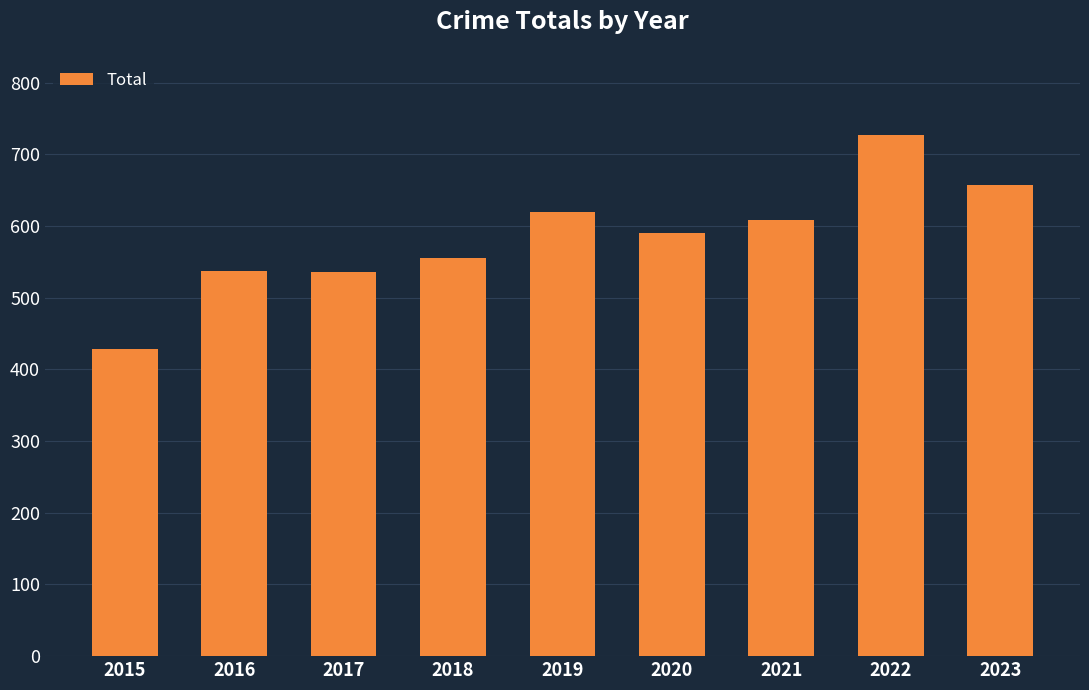

Which category has the highest value across all series?

2022